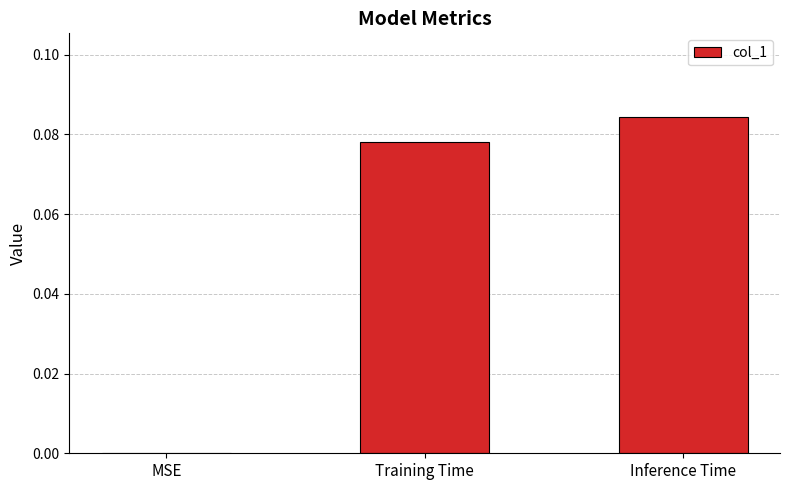

At which category does the chart reach its peak across all series?

Inference Time